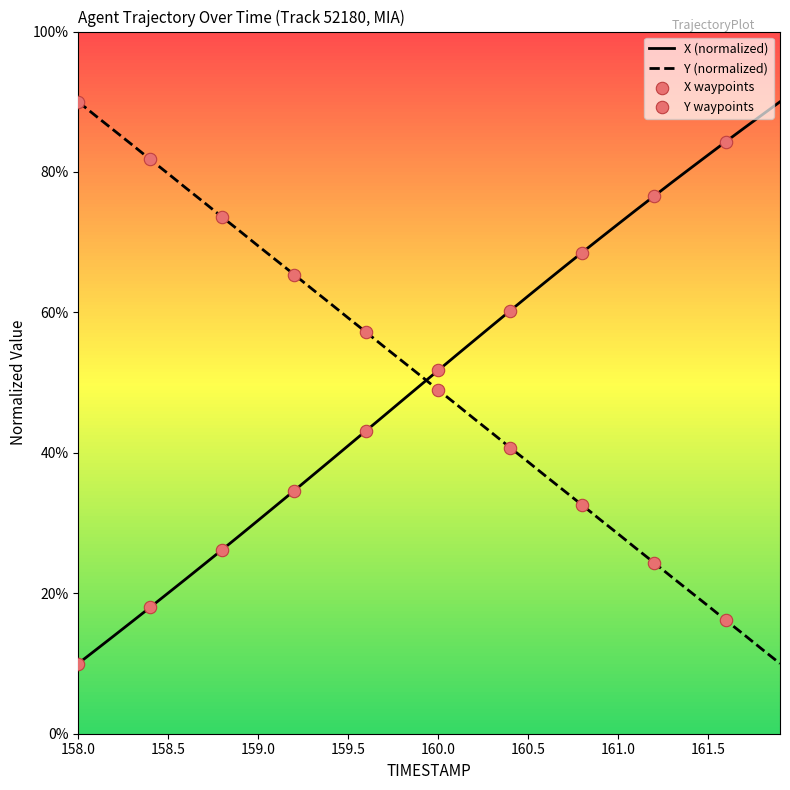

Which series has the largest total across all categories?

X